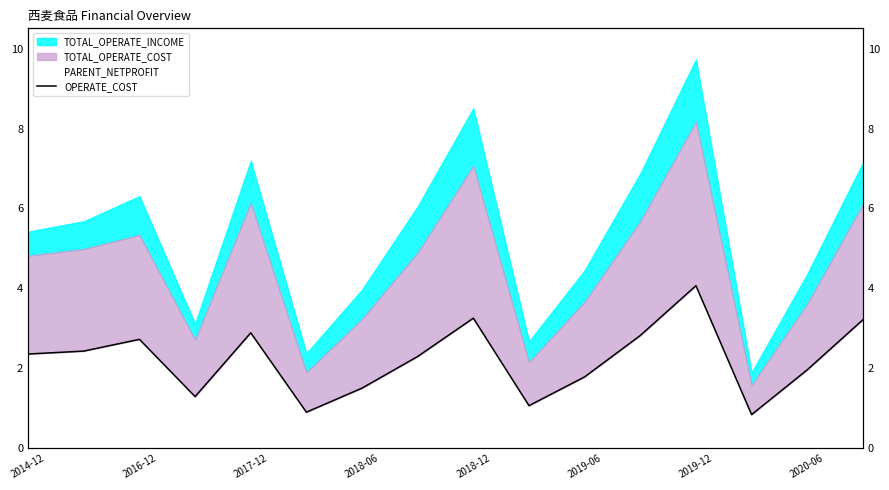

True or false: PARENT_NETPROFIT has a value of 0.6 at 13.

False